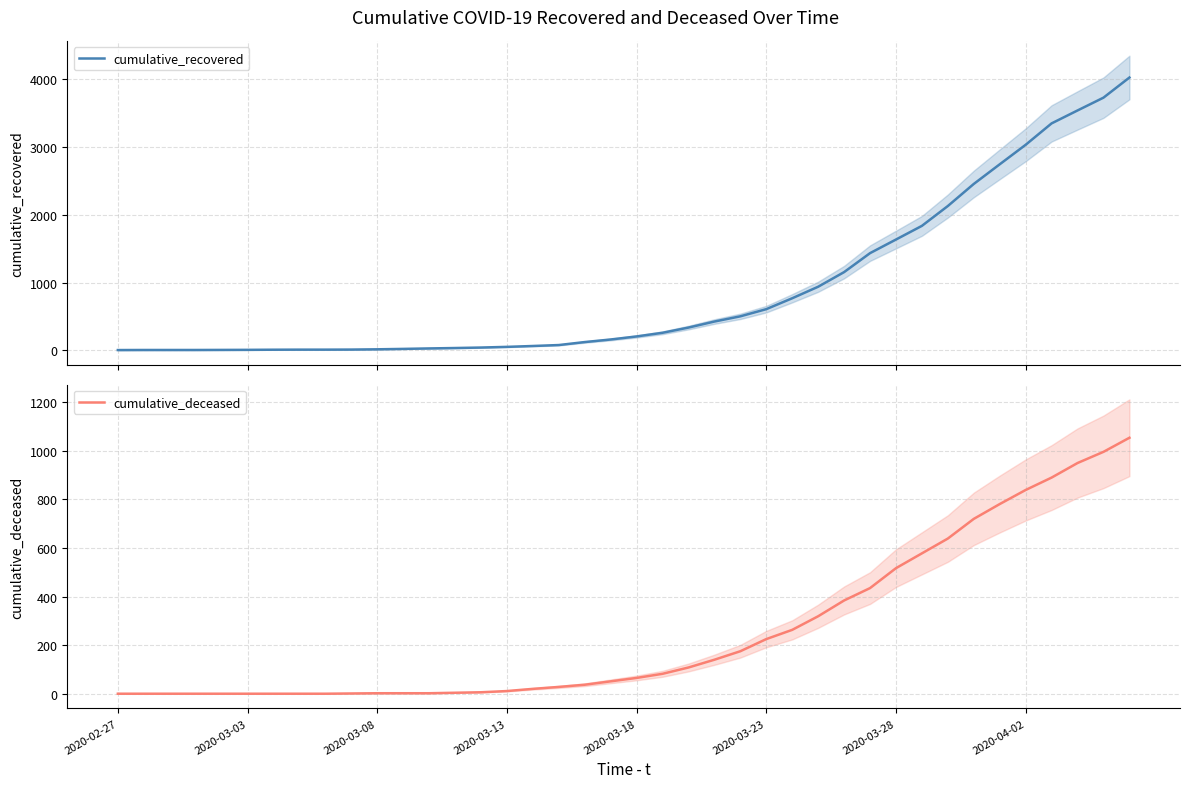

How many values in the cumulative_deceased series are below 65?

20